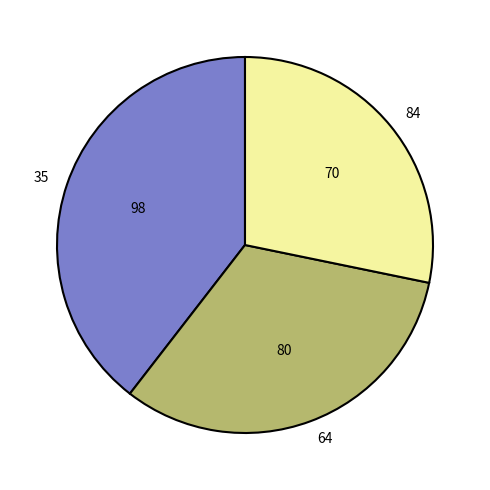

Is there any slice that represents more than half of the pie?

No